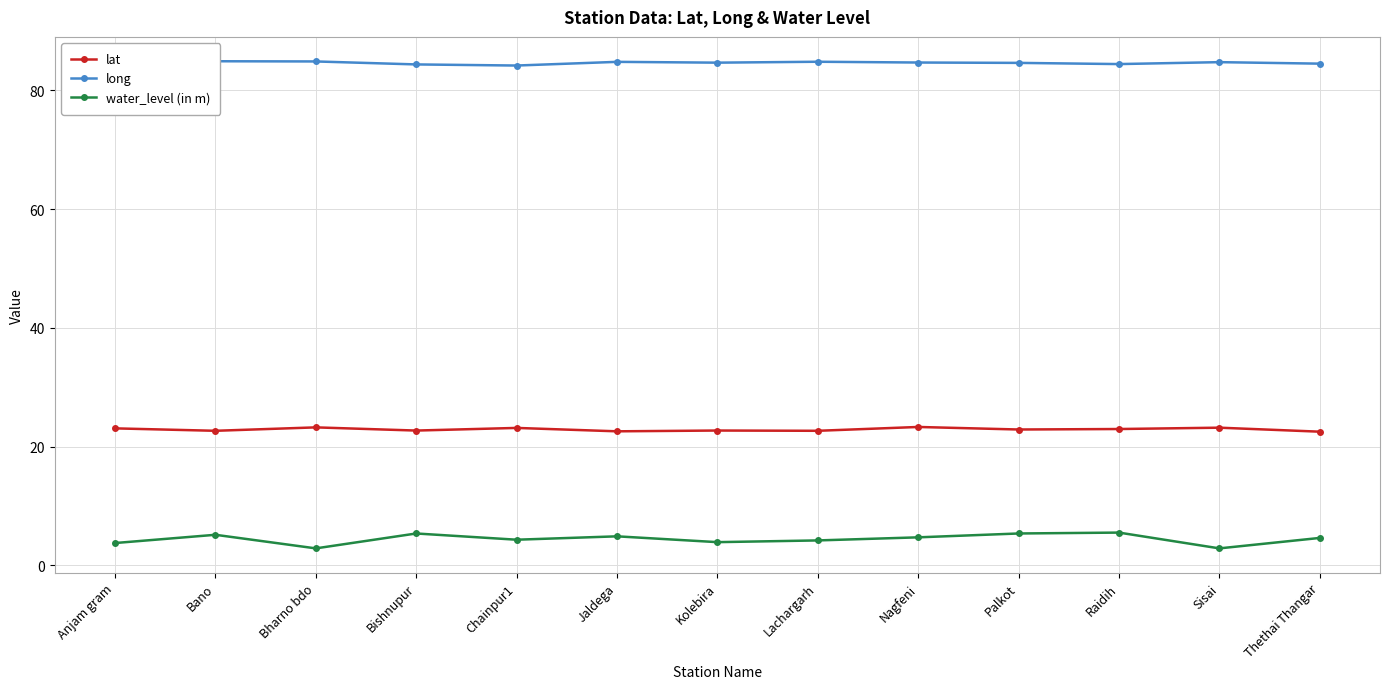

What is the difference between the second highest and second lowest values in the water_level (in m) series?

2.5